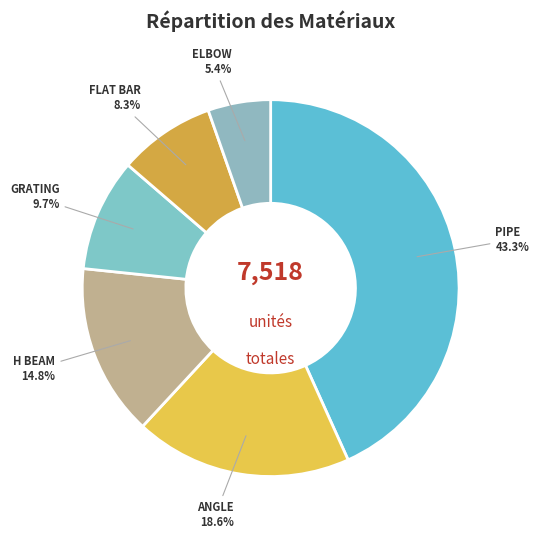

Does any single category account for the majority?

No